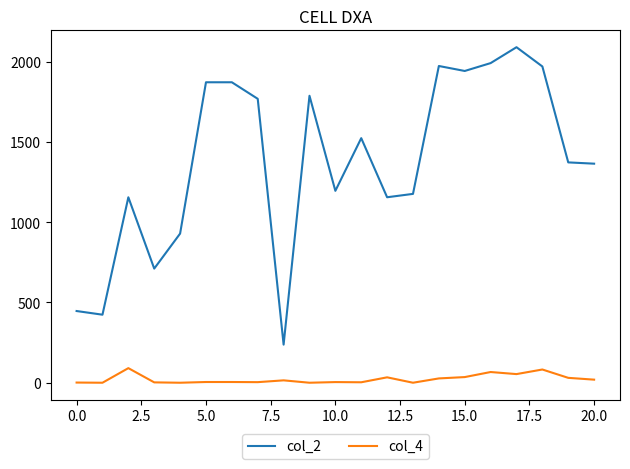

Which series has the largest total across all categories?

col_2